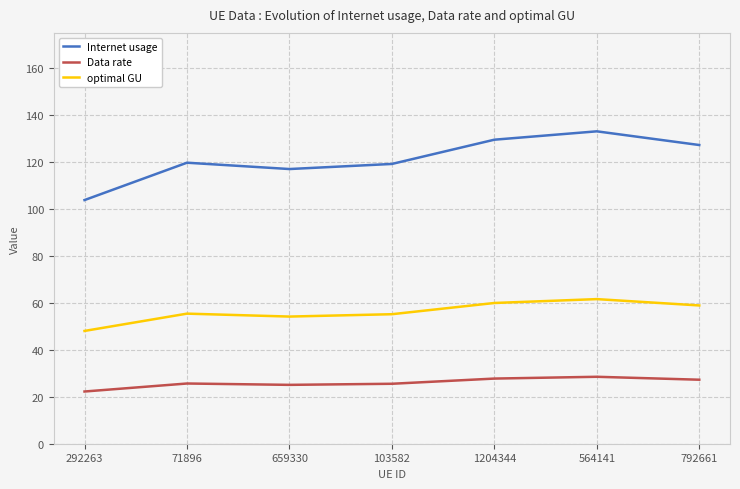

Rank the series by their maximum value, from highest to lowest.

Internet usage, optimal GU, Data rate